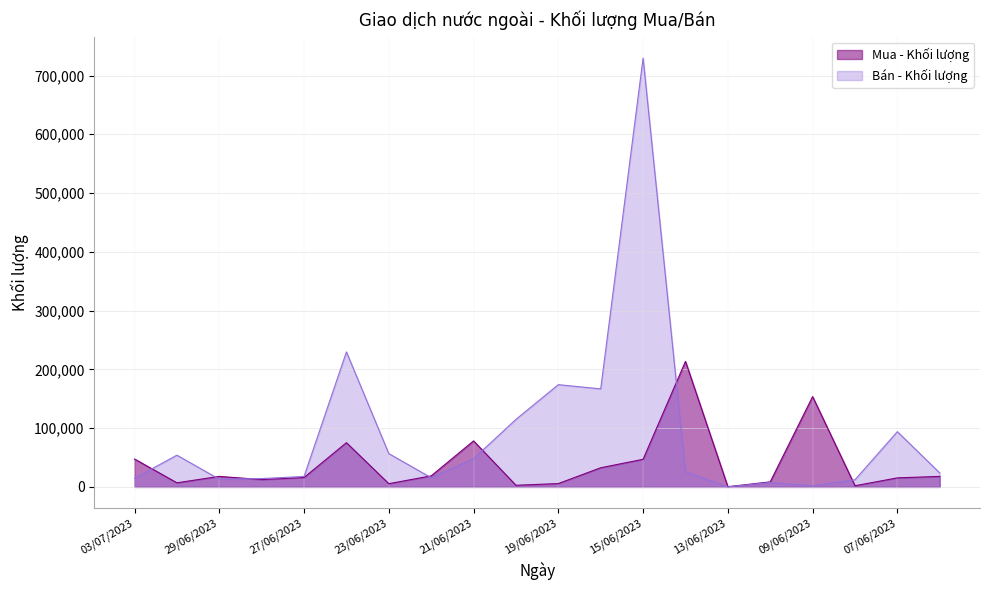

Where do Mua - Khối lượng and Bán - Khối lượng first cross each other?

03/07/2023 and 30/06/2023